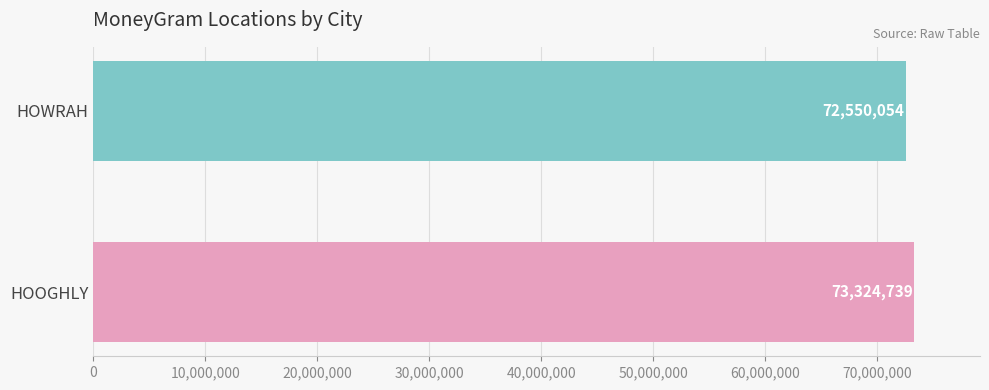

Rank the categories by value from highest to lowest.

HOOGHLY, HOWRAH